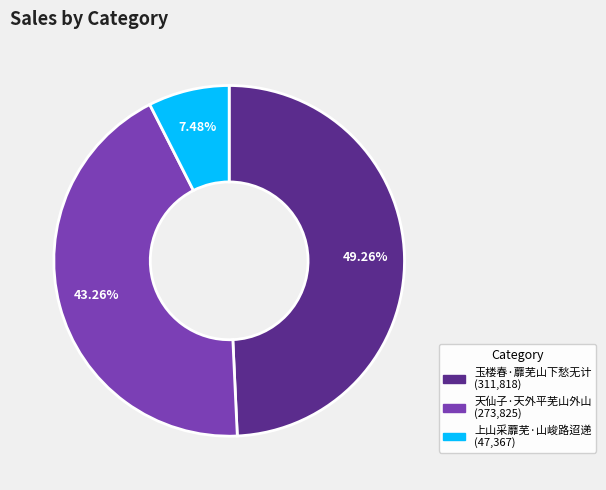

Combined, what portion of the pie is 天仙子·天外平芜山外山 and 玉楼春·蘼芜山下愁无计?

92.5%